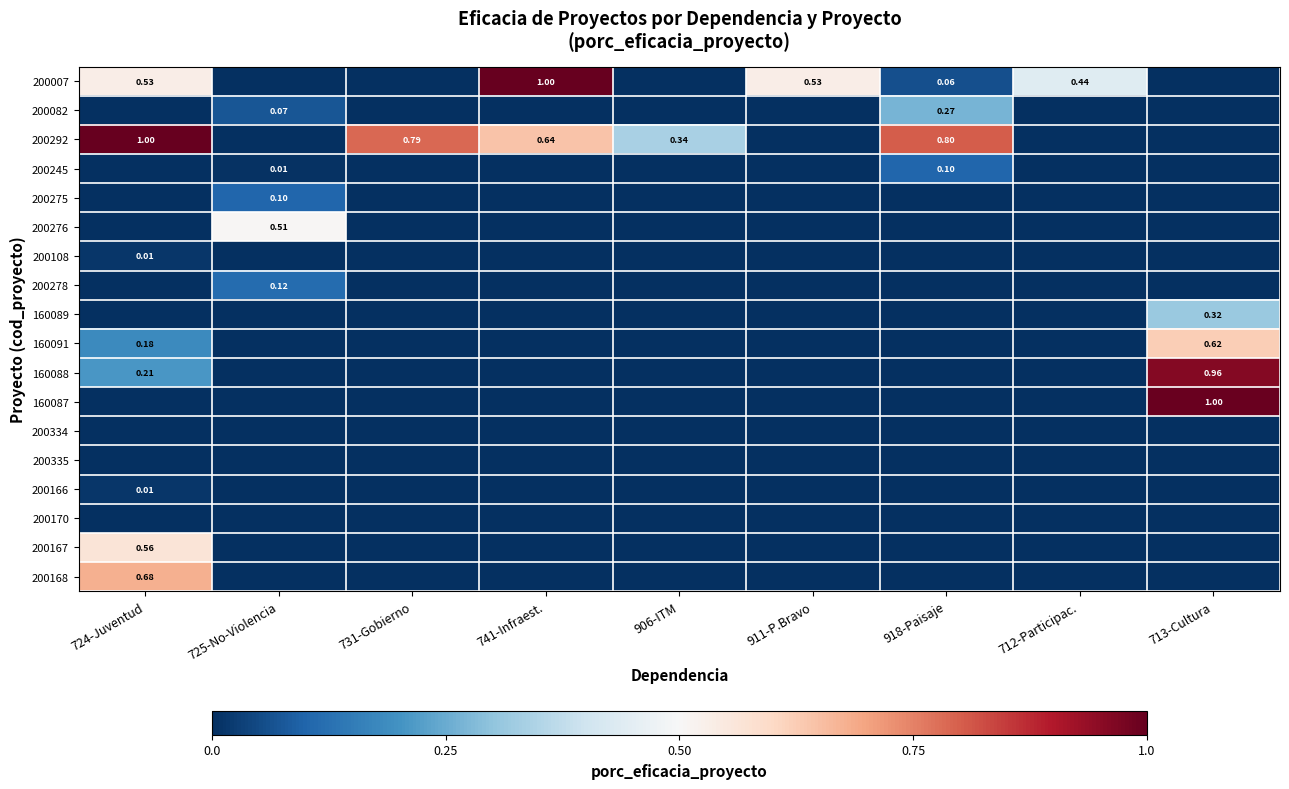

The value of 160087 at 741-Infraest. is 0.3. True or false?

False